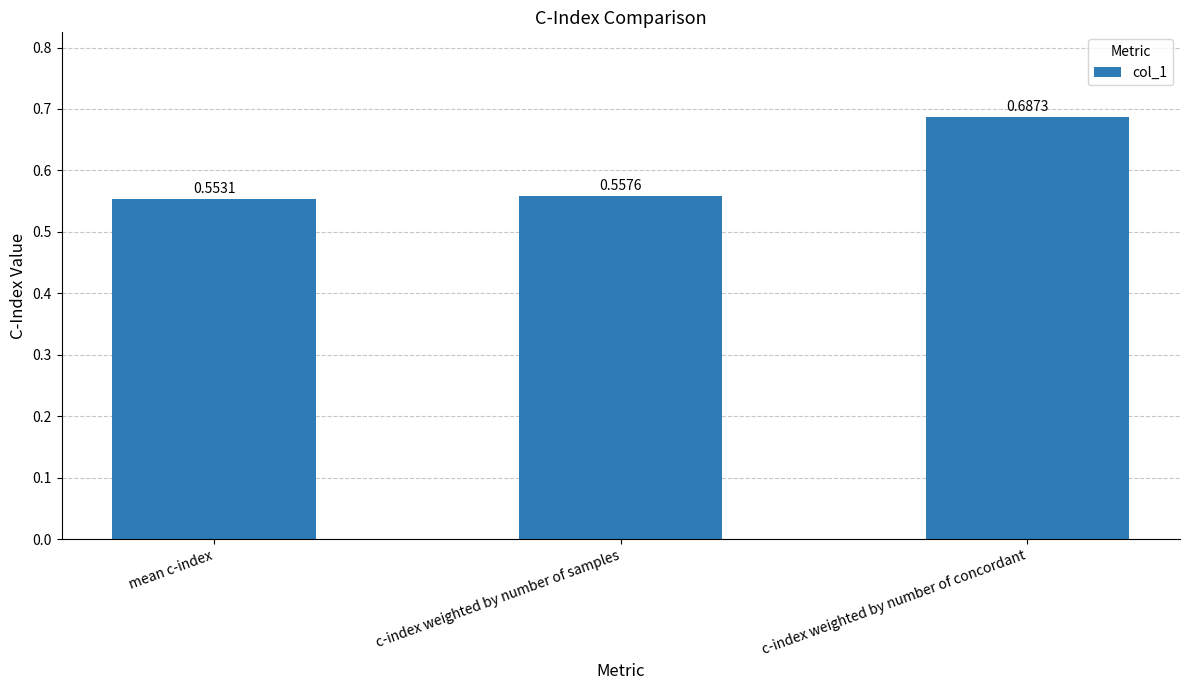

What is the change in value from c-index weighted by number of samples to c-index weighted by number of concordant?

+0.1